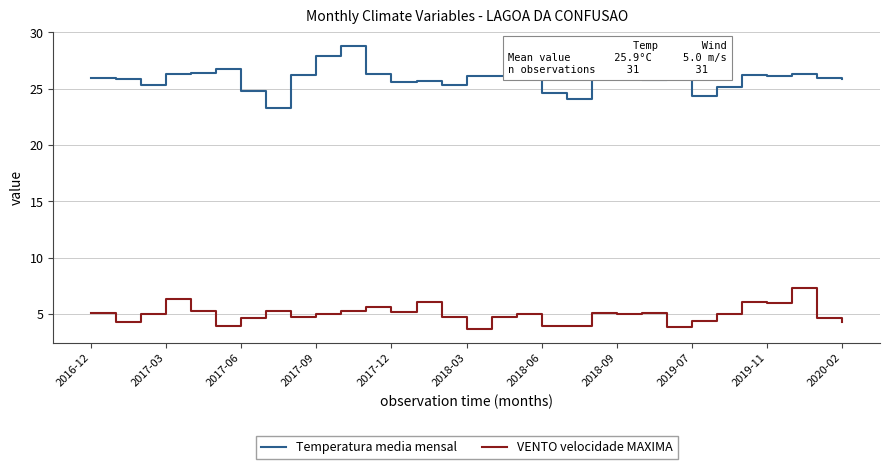

Which series has the widest spread of values?

Temperatura media mensal